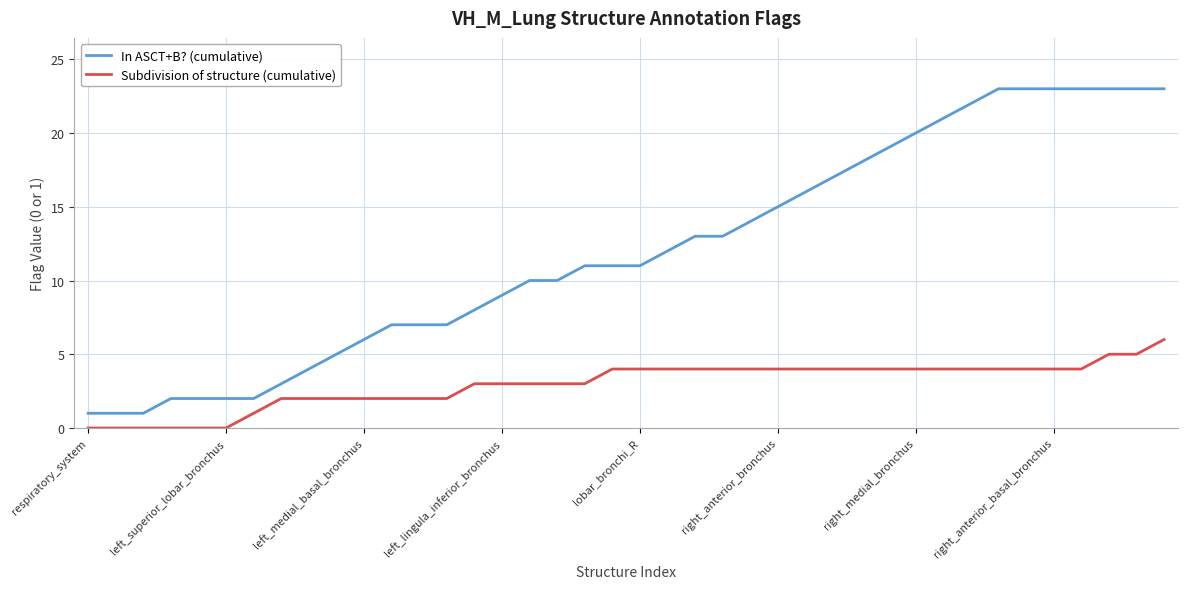

How many series are shown in this chart?

2